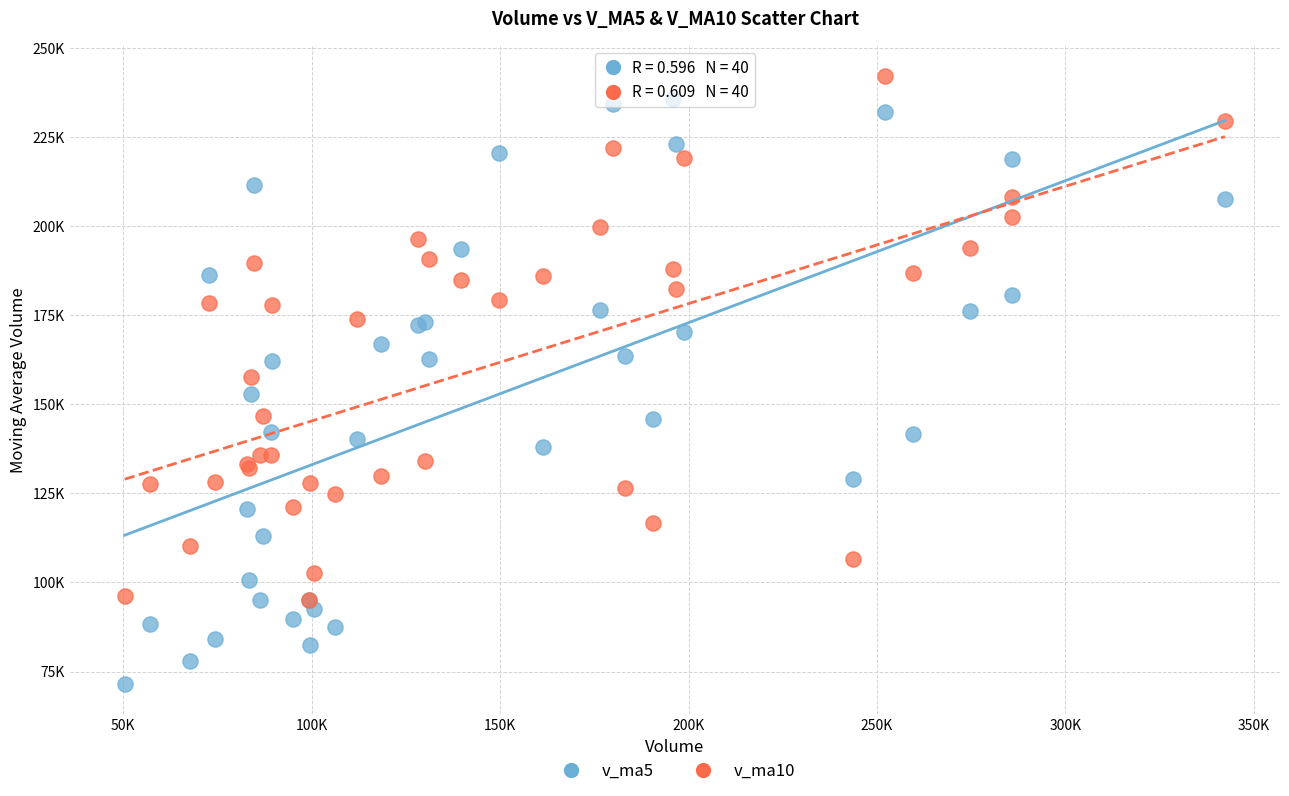

What are all the series names shown in the legend?

v_ma5, v_ma10